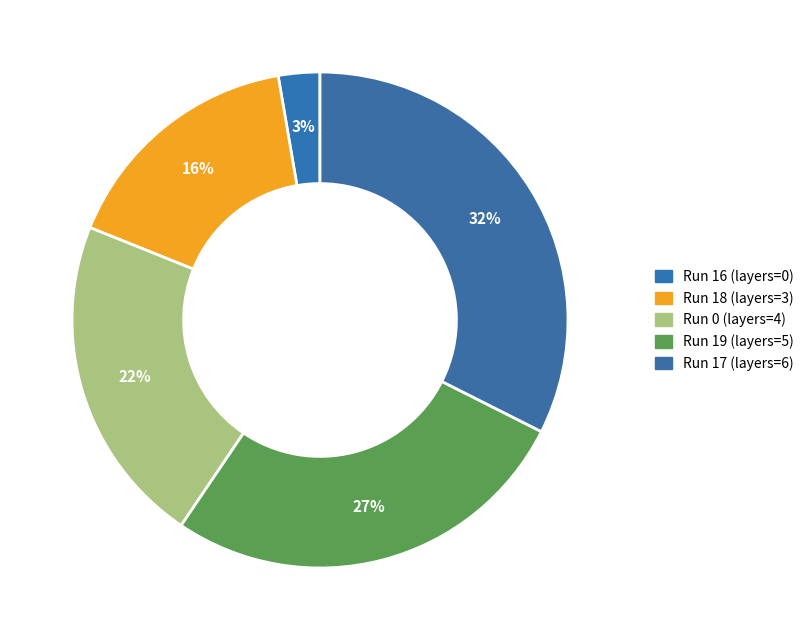

How many slices are in this pie chart?

5